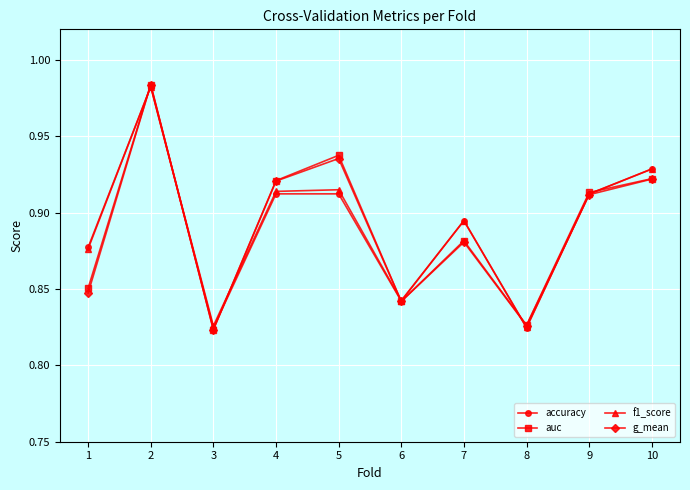

True or false: g_mean and f1_score cross at least once.

True